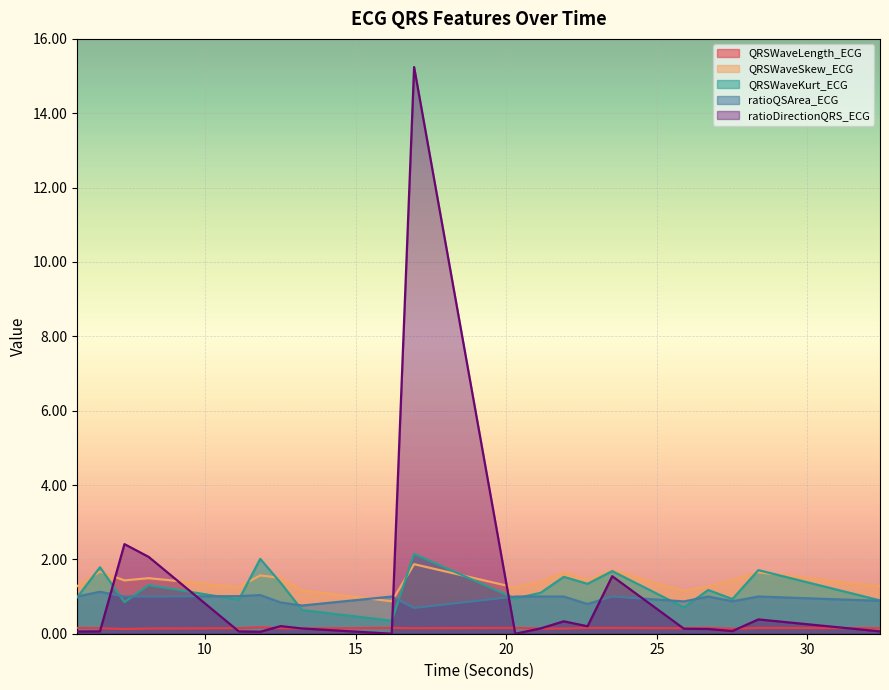

True or false: ratioQSArea_ECG and QRSWaveKurt_ECG cross at least once.

True